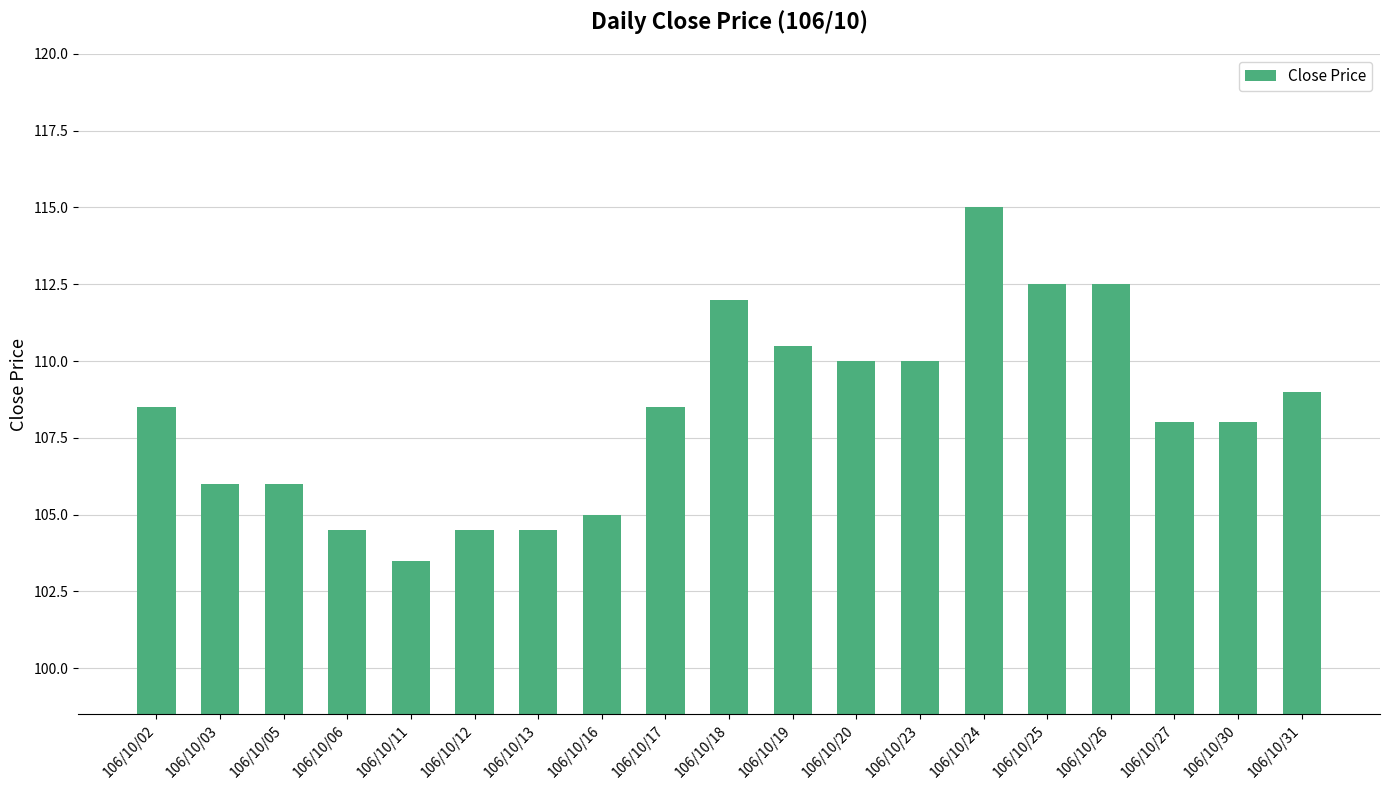

What is the value of the 4th bar from the left?

104.5